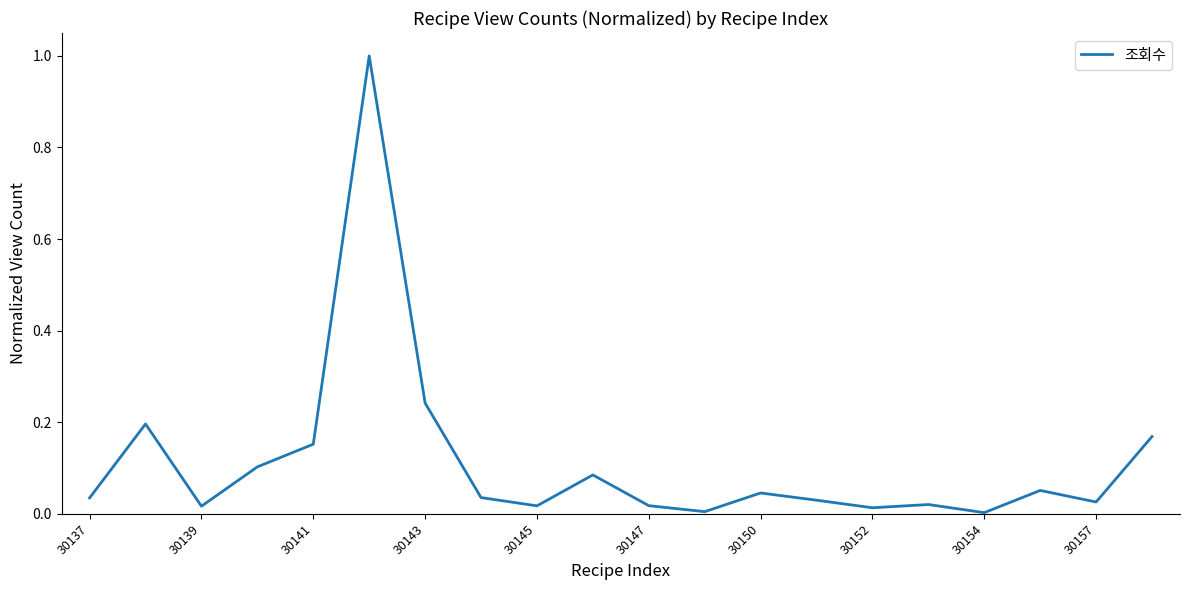

What is the difference between the maximum and minimum values?

1.0